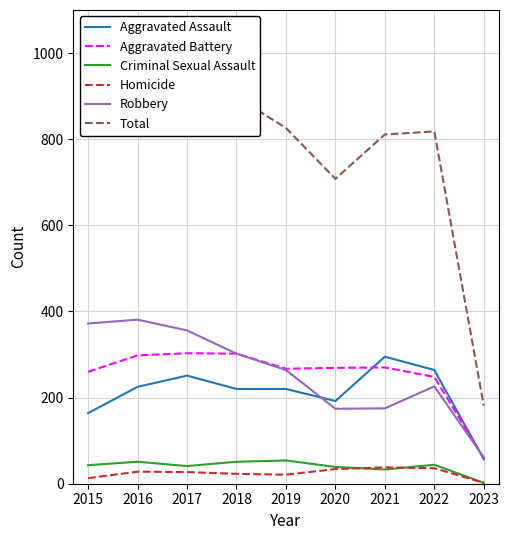

How many interior local valleys does the Aggravated Battery series have?

1